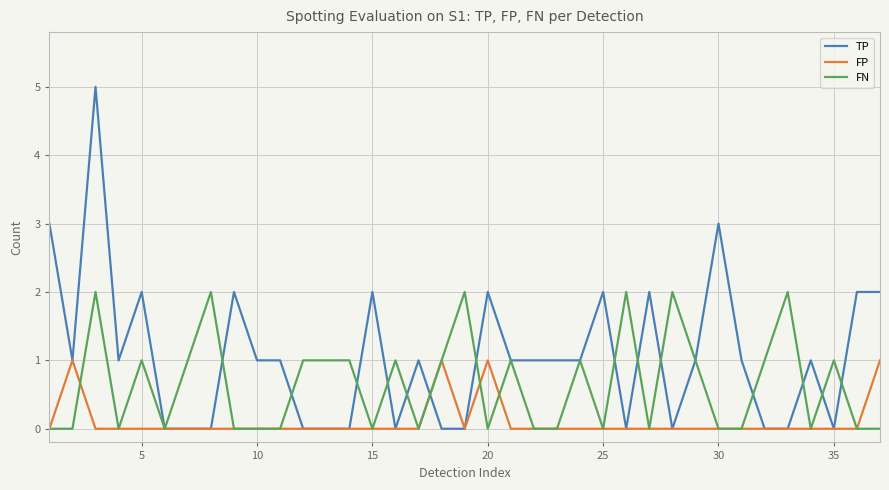

What is the greatest value displayed?

5